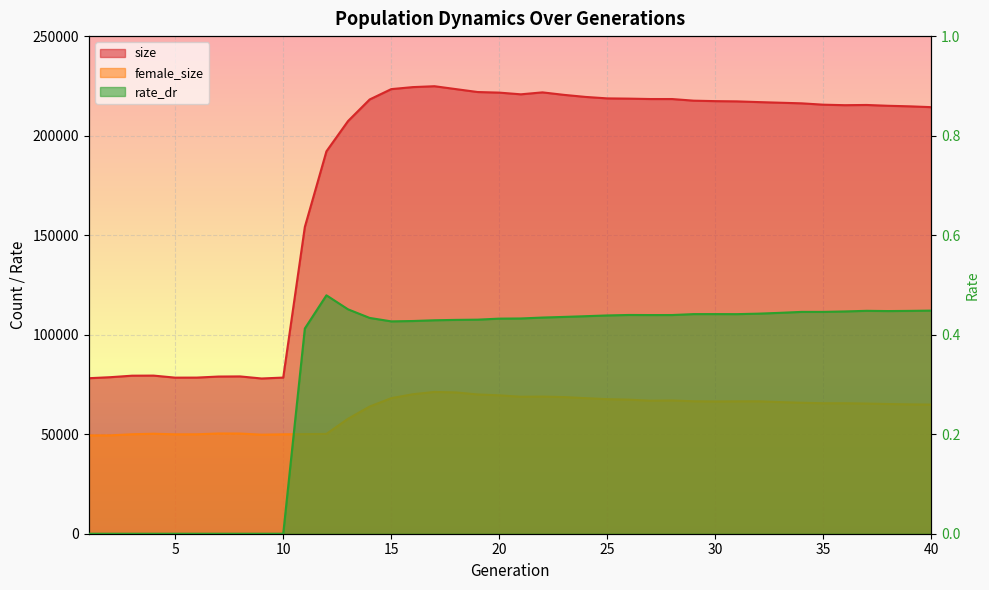

What is the spread (max minus min) of values at 27?

218390.6